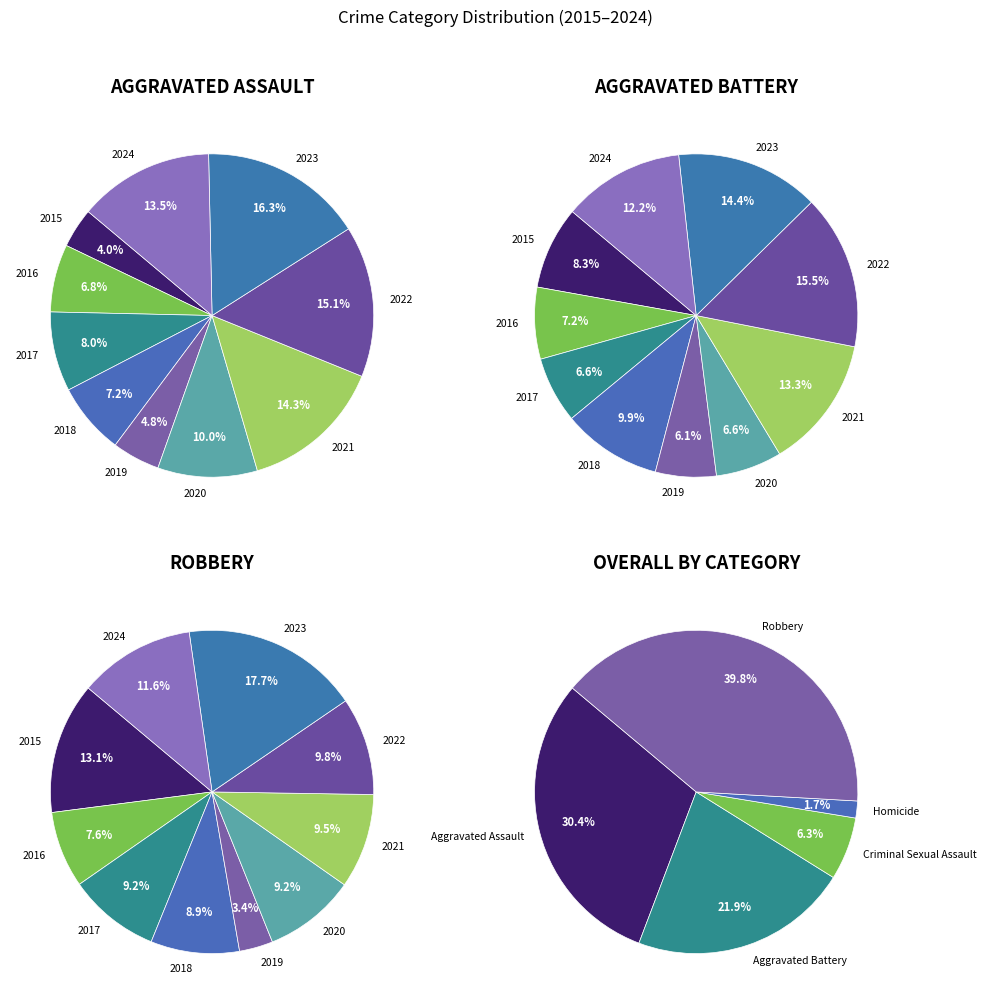

How many segments does this pie chart have?

10